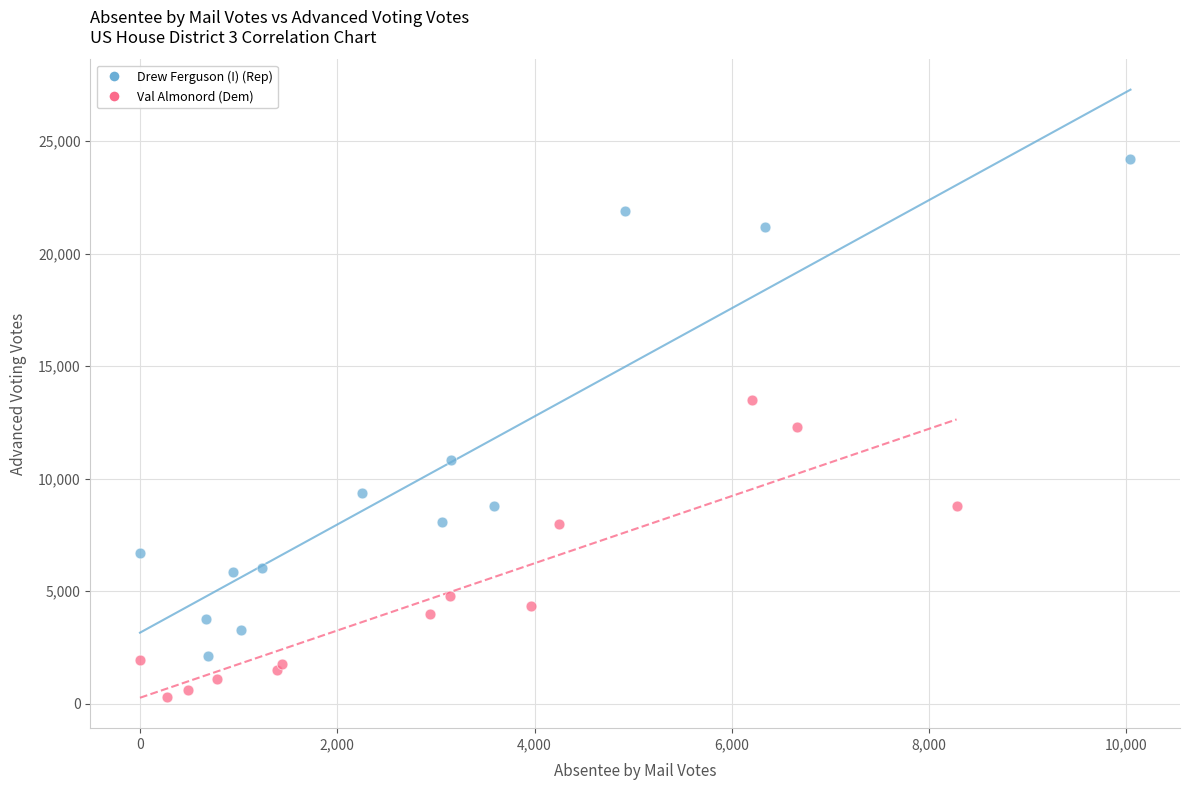

What are all the series names shown in the legend?

Drew Ferguson (I) (Rep), Val Almonord (Dem)